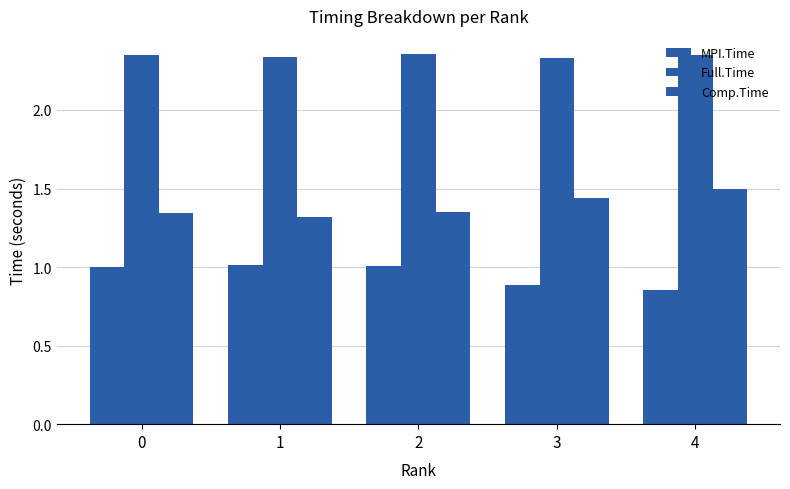

Reading left to right, list all the values displayed in this chart.

MPI.Time: 1.0	1.0	1.0	0.9	0.9
Full.Time: 2.3	2.3	2.4	2.3	2.4
Comp.Time: 1.3	1.3	1.3	1.4	1.5